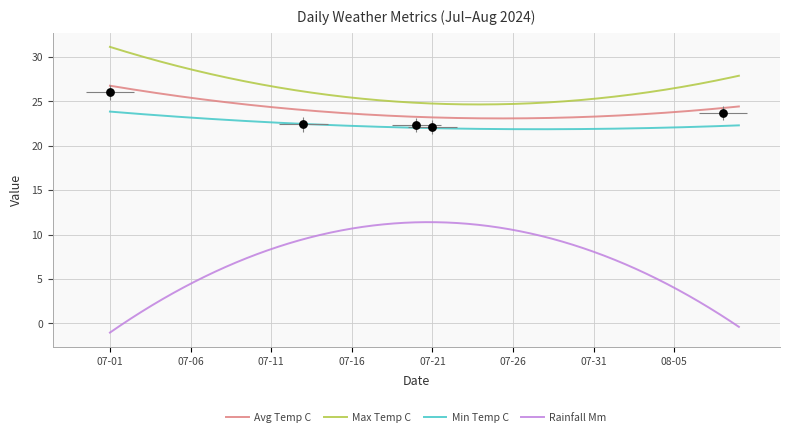

At how many categories does at least one series exceed 5?

40